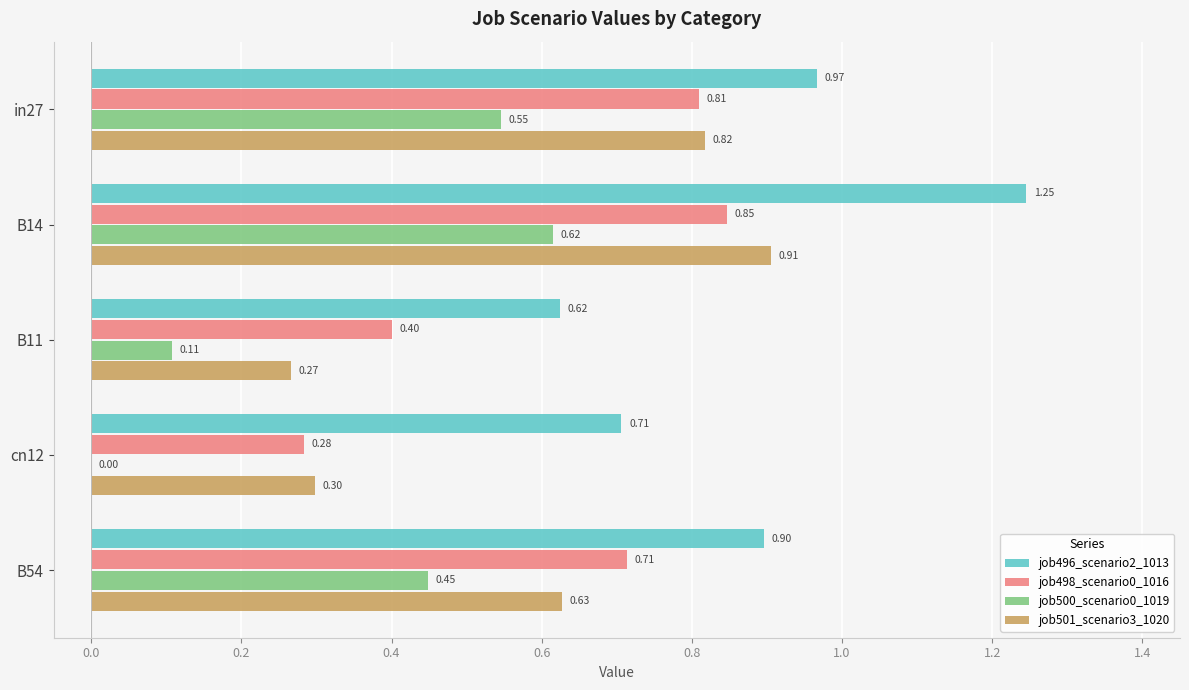

Is the value of job500_scenario0_1019 at B14 greater than the value of job501_scenario3_1020 at B11?

Yes